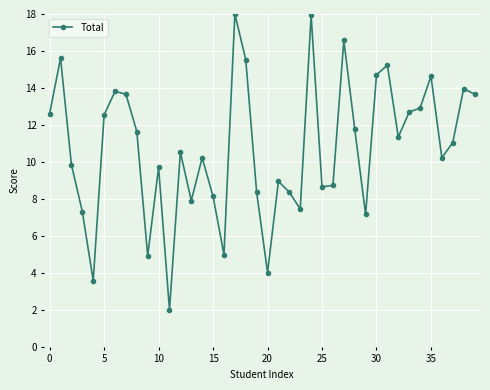

True or false: the data has more than 0 interior local peaks.

True